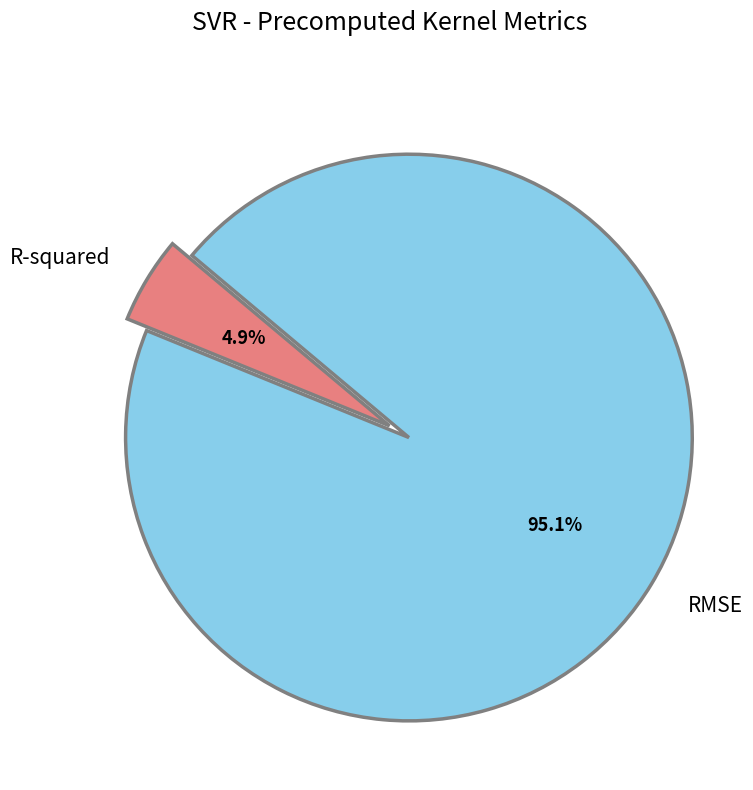

Is it true that R-squared is 5% of the pie?

True